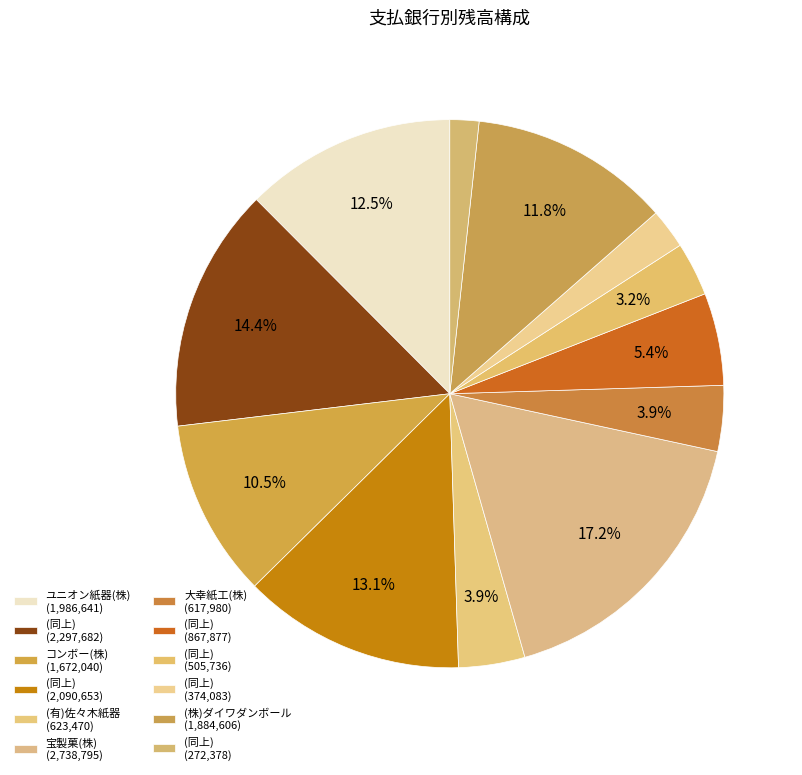

To the nearest percent, what is the average slice percentage?

8%